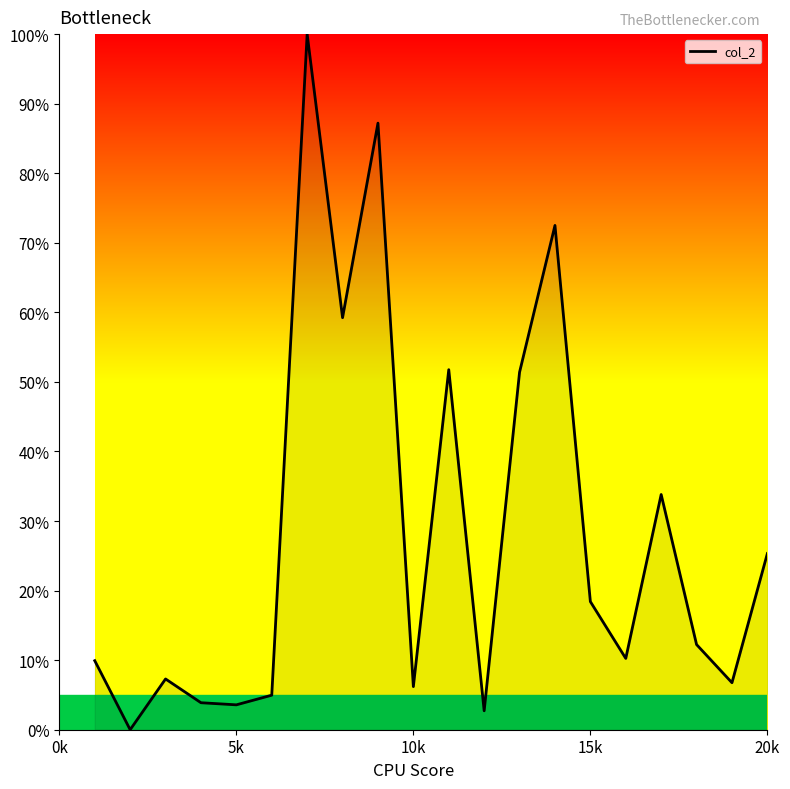

What is the difference between the maximum and minimum values?

100.0